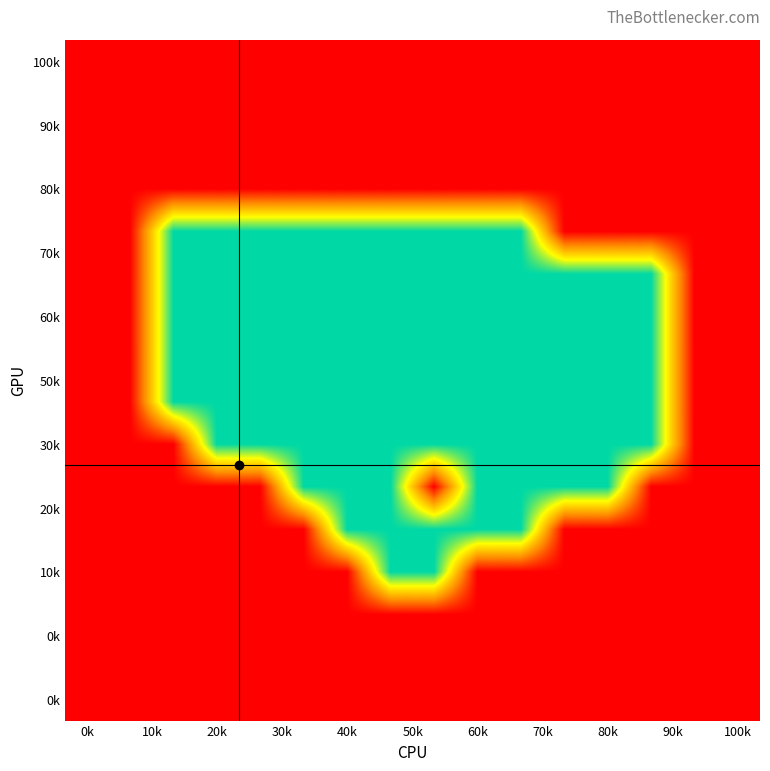

At which category is the sum across all series the highest?

0k